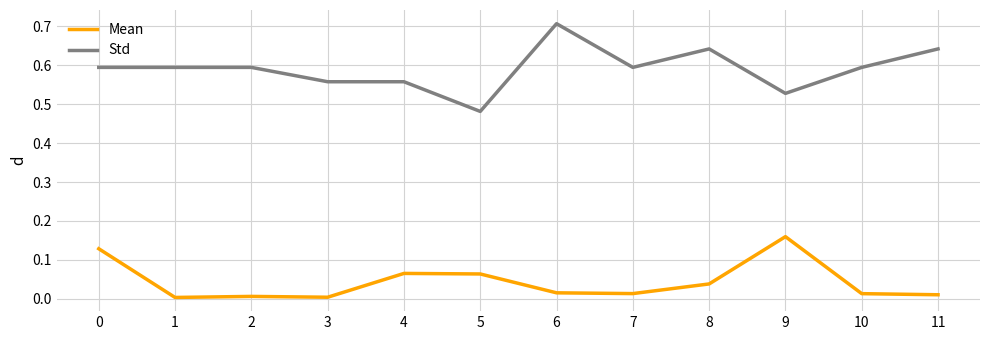

What is the sum of the Std values at 11 and 2?

1.2